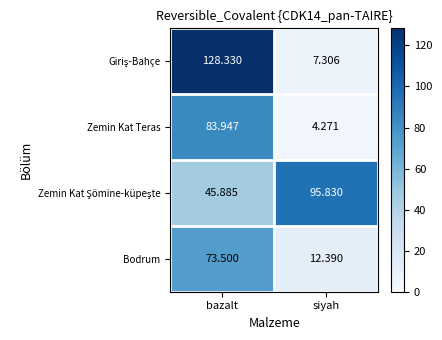

Is the value of Zemin Kat Teras at siyah greater than the value of Bodrum at bazalt?

No